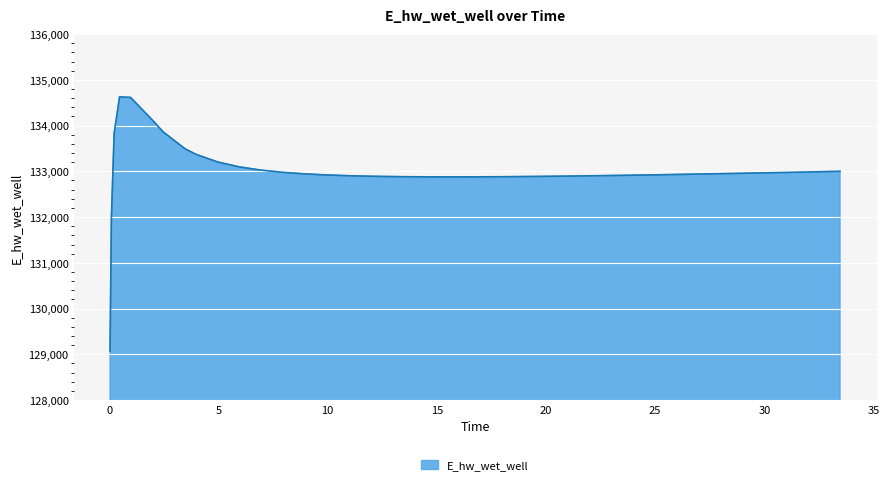

What is the difference between the maximum and minimum values?

5557.7